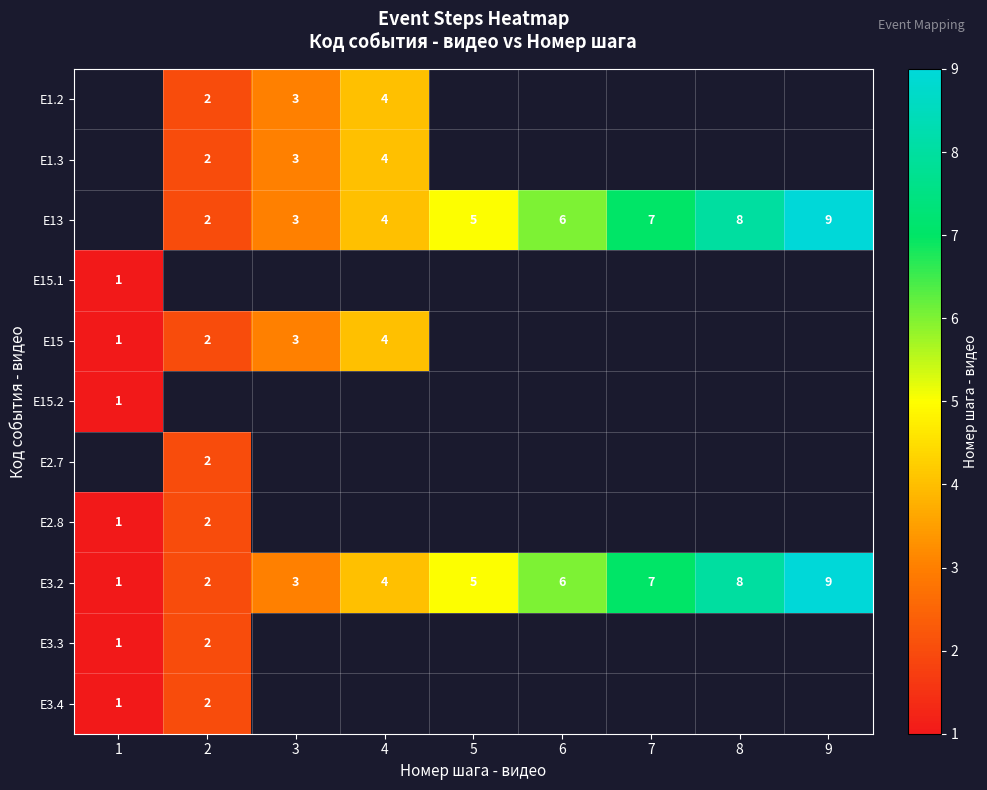

True or false: E1.3 has a value of 1 at 4.

False